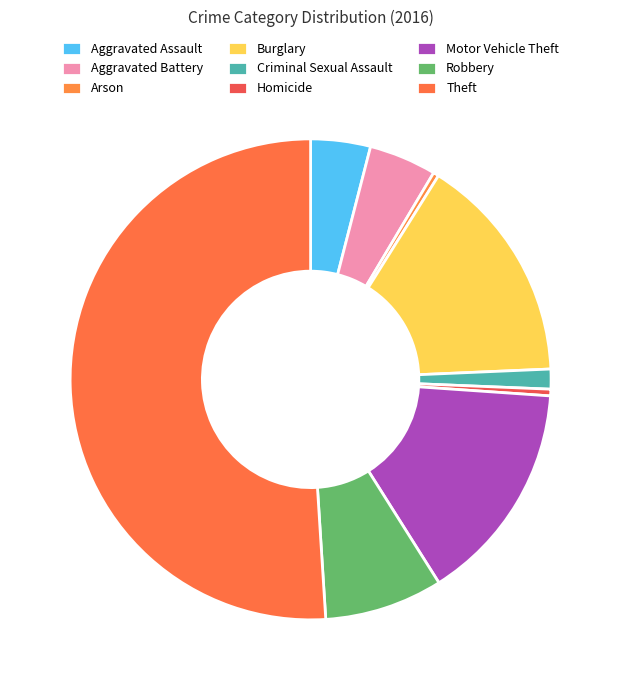

Count the number of slices in the pie.

9